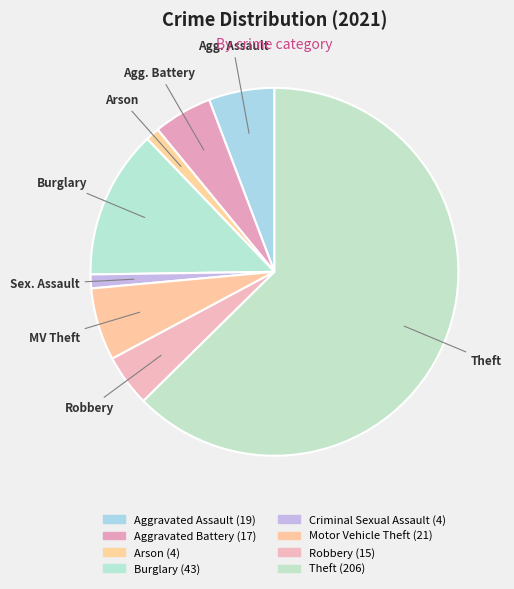

True or false: Criminal Sexual Assault accounts for 9% of the total.

False